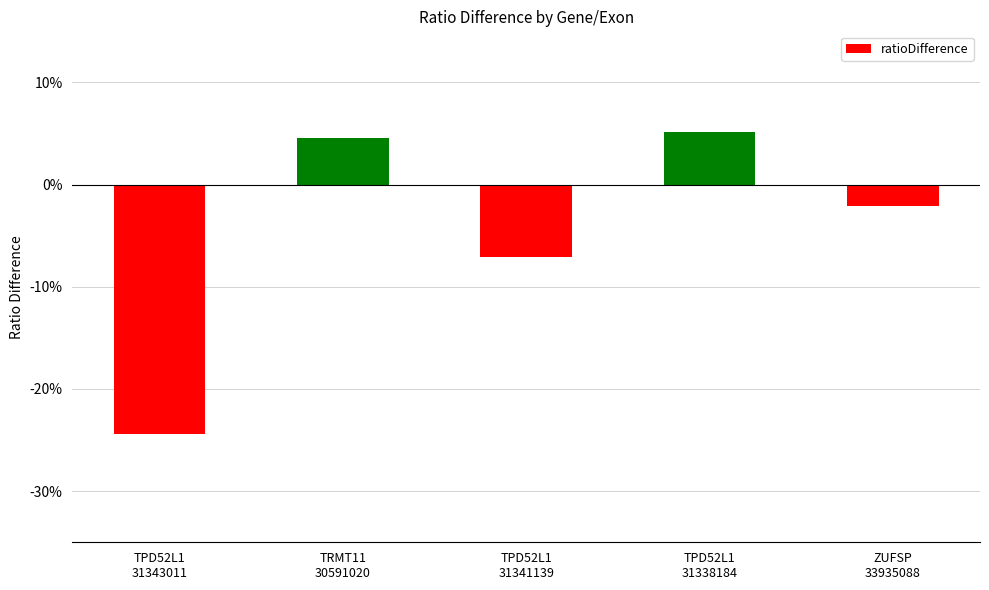

Reading left to right, what are all the values shown in this chart?

TPD52L1
31343011=-0.2	TRMT11
30591020=0.0	TPD52L1
31341139=-0.1	TPD52L1
31338184=0.1	ZUFSP
33935088=-0.0